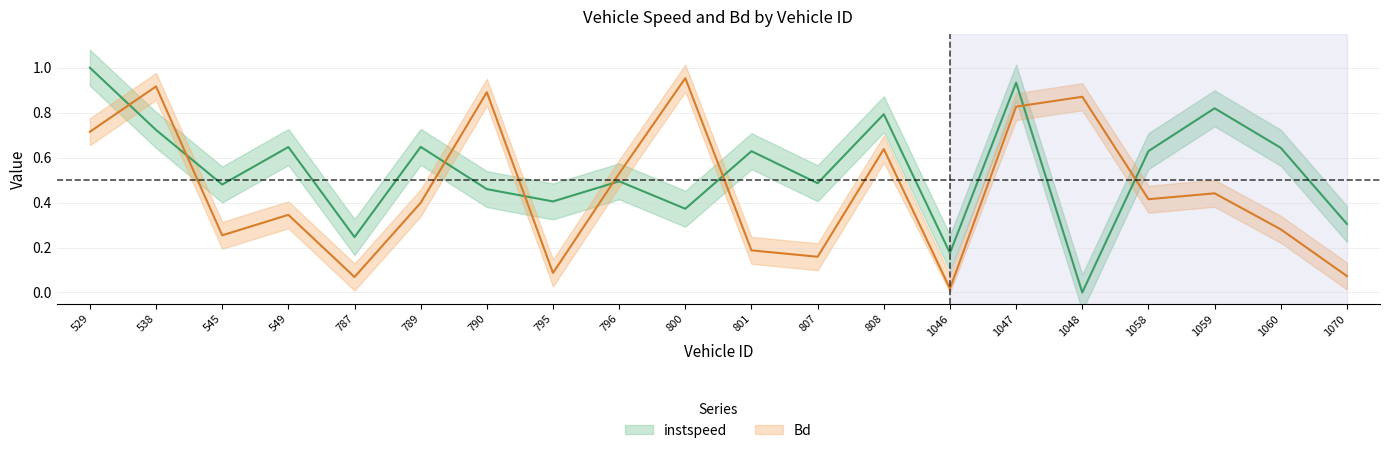

Is the value of Bd at 795 greater than the value of instspeed at 1047?

No